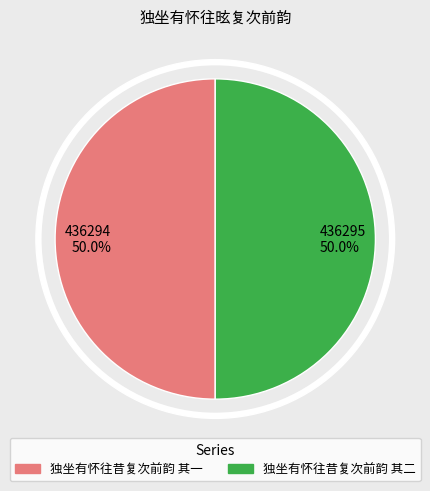

How many slices are in this pie chart?

2